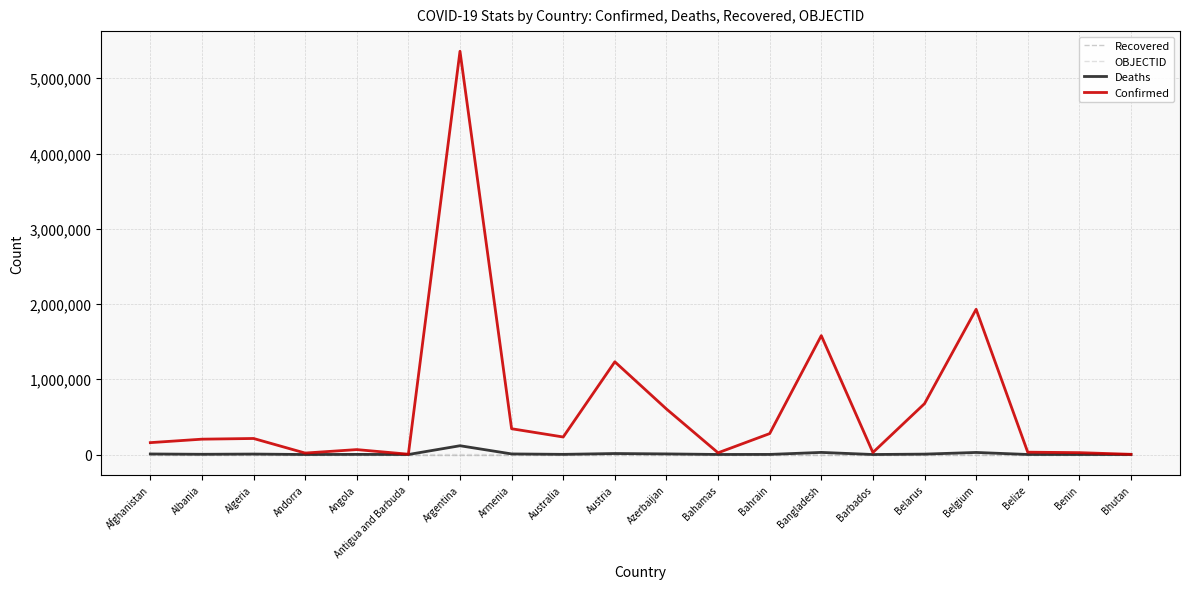

Is this an area chart (filled region under the line)?

No